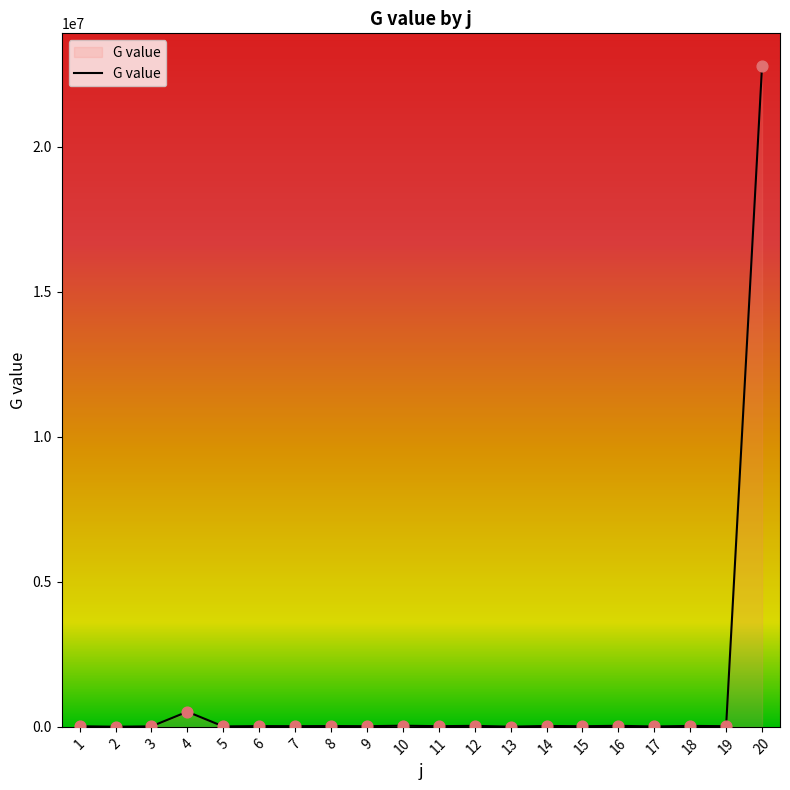

Which has a higher value, 11 or 4?

4